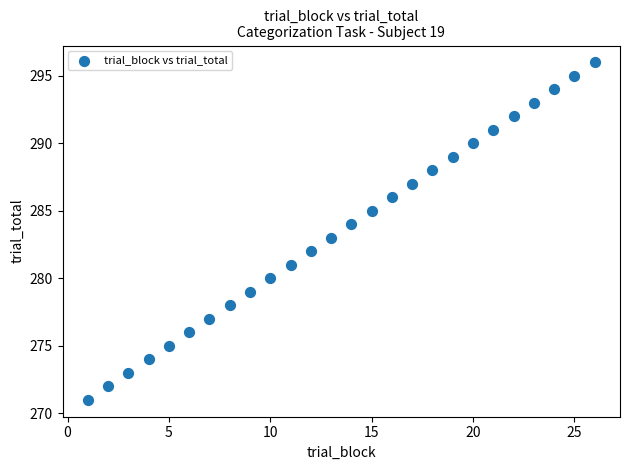

What is the range of X values (max minus min)?

25